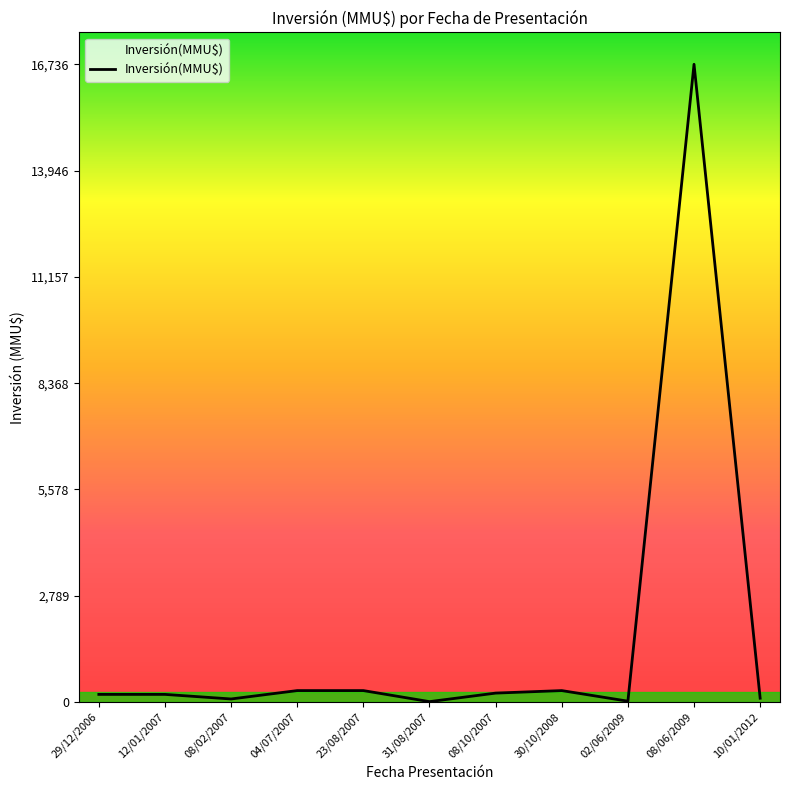

What is the difference between the maximum and minimum values?

16726